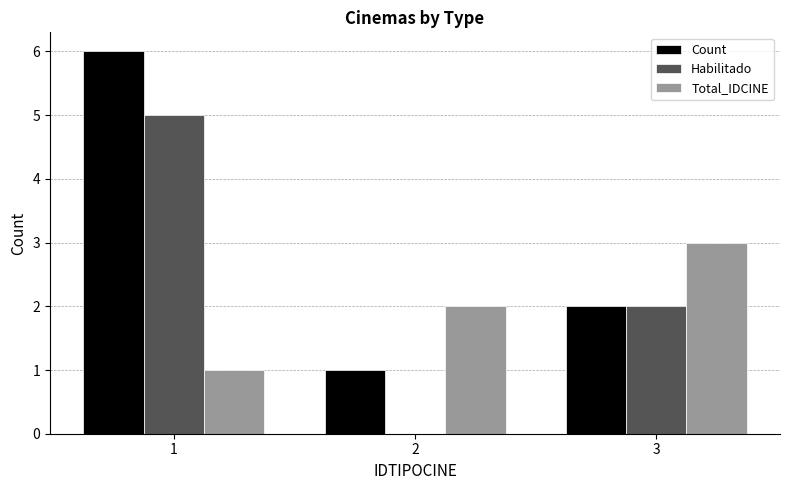

What is the highest value of the Total_IDCINE series?

3